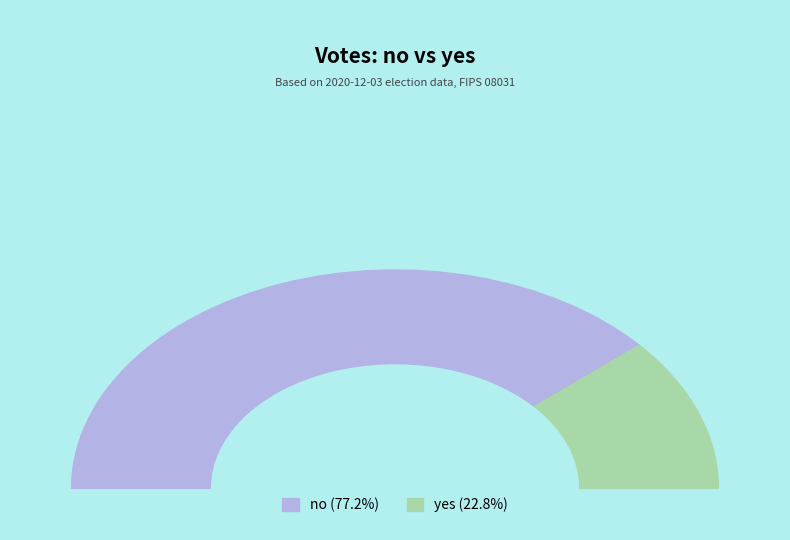

Approximately how many times larger is the value at yes compared to no?

0.3